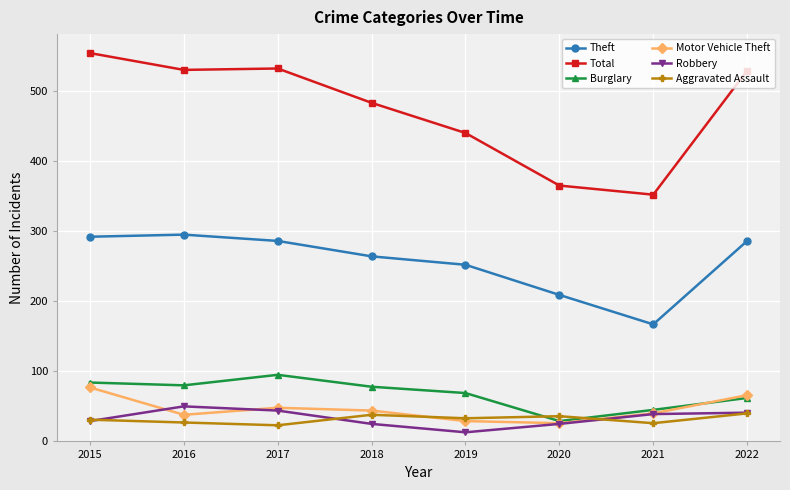

What is the value of the Total point at the 1st from the left?

554